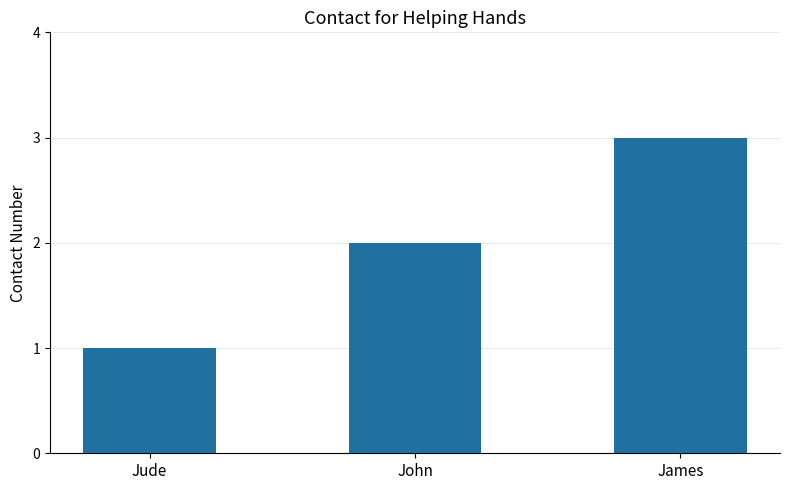

Rank the categories by value from highest to lowest.

James, John, Jude